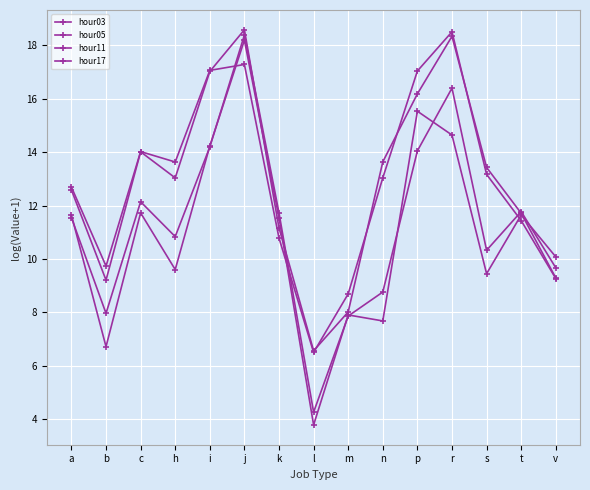

Which series has the largest total across all categories?

hour17